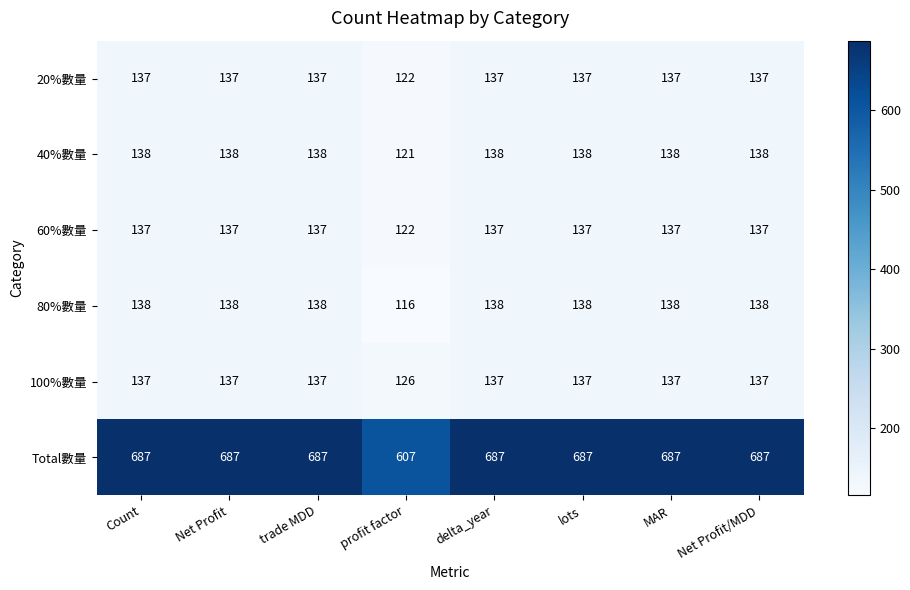

What is the difference between the 100%數量 values at profit factor and MAR?

11